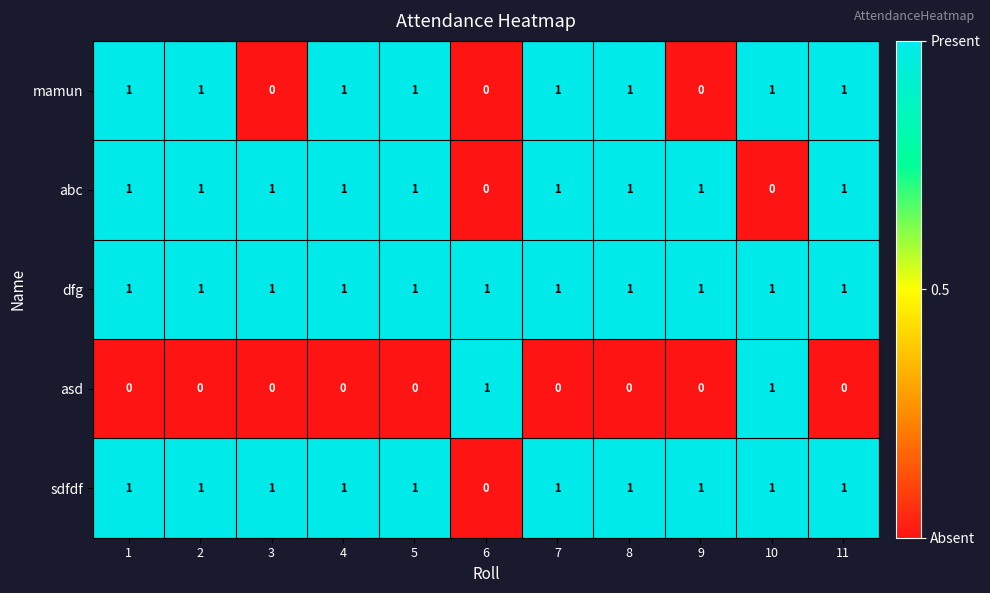

At how many categories does at least one series exceed 0?

11